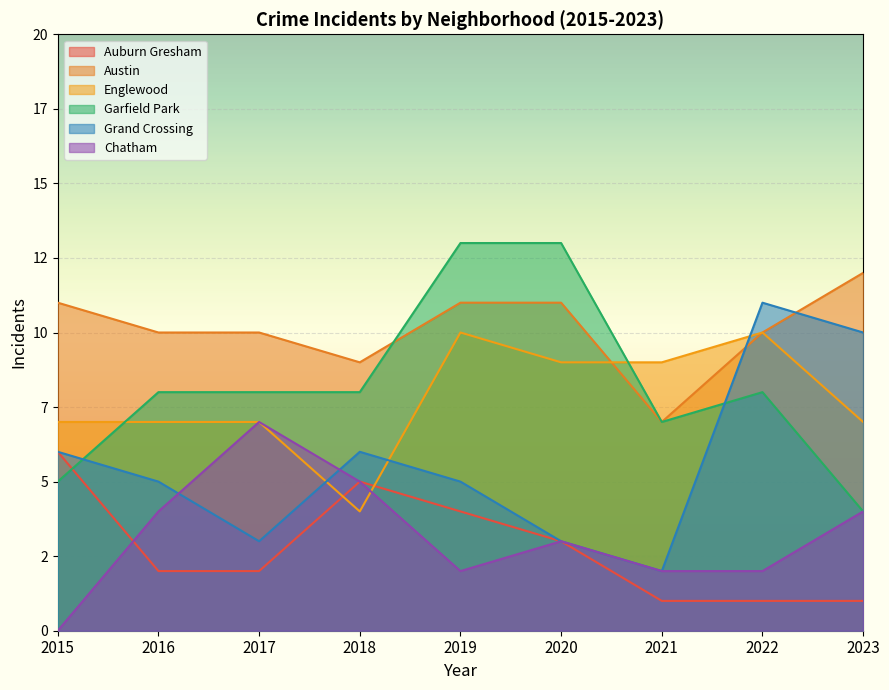

In Garfield Park, how many points are higher than both neighbors (excluding endpoints)?

1